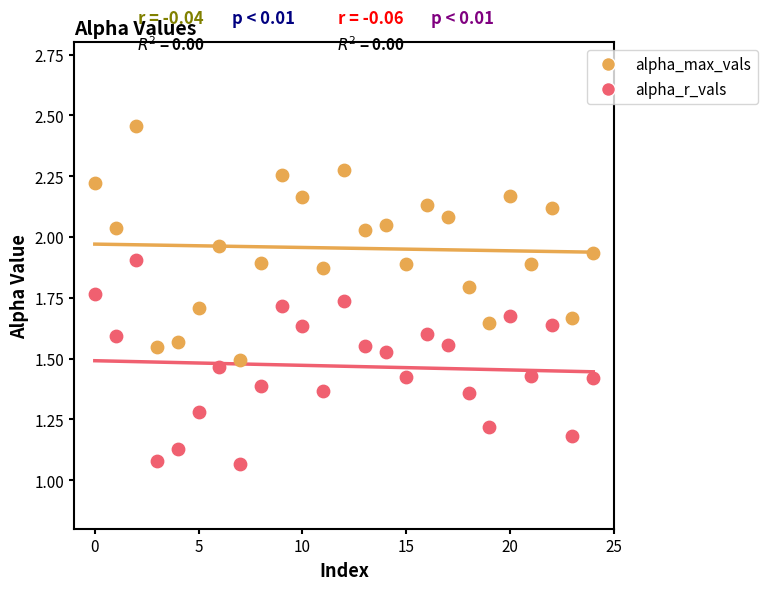

Which series reaches the minimum Y coordinate?

alpha_r_vals